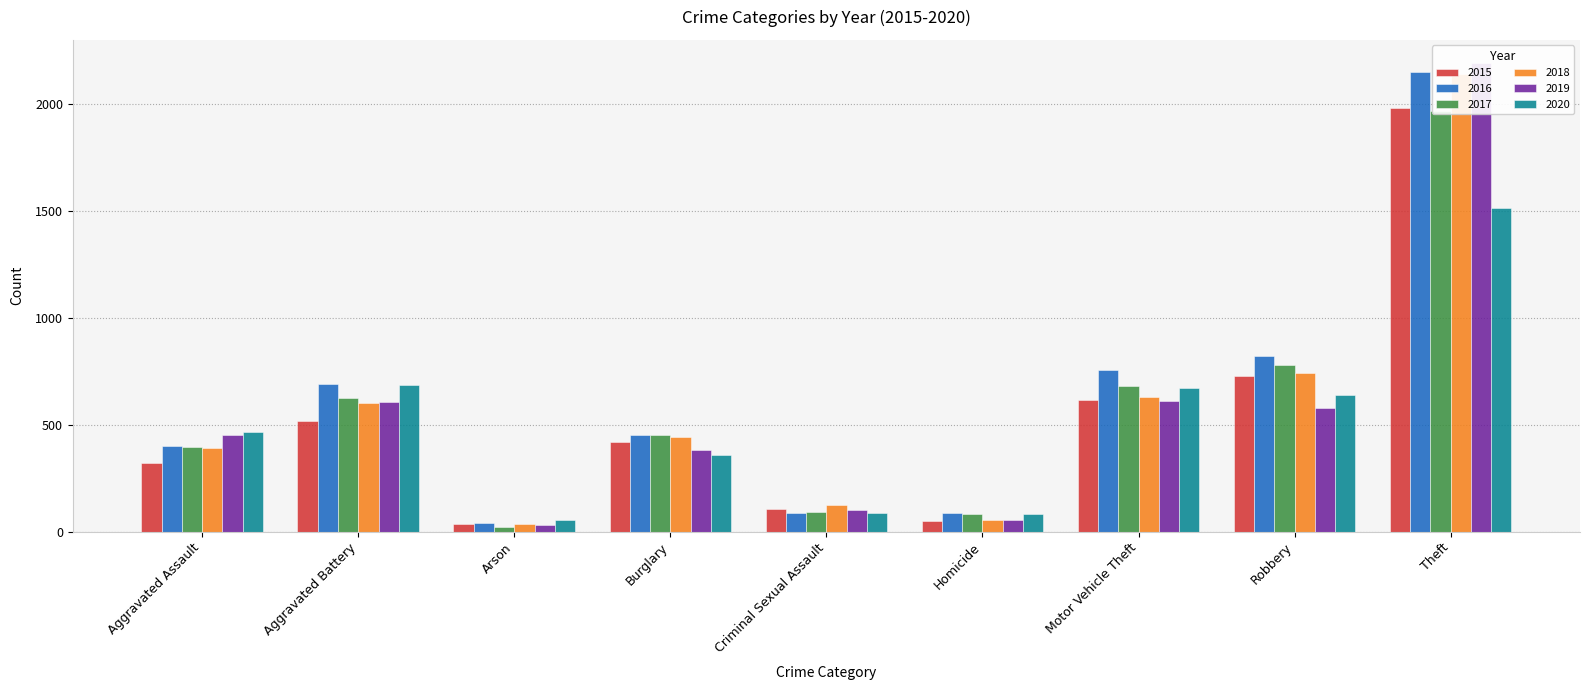

What position from the left is Robbery?

8